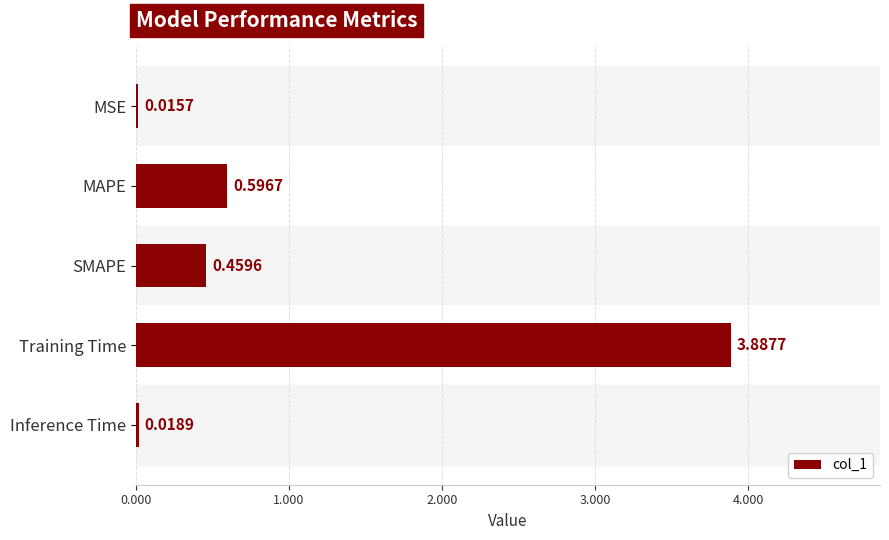

Does the chart contain any negative values?

No